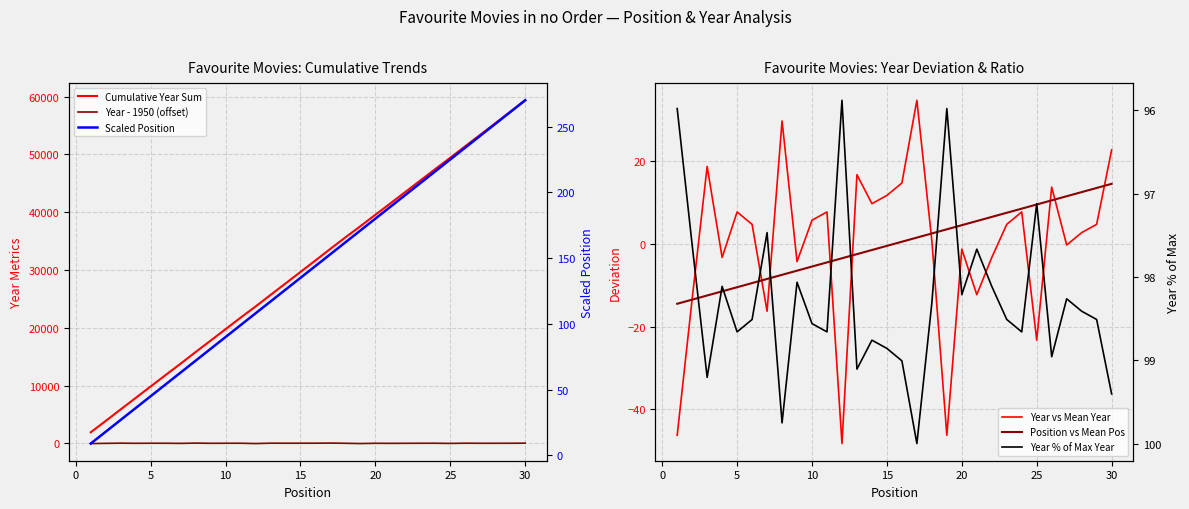

How many interior local peaks does the Year vs Mean Year series have?

9